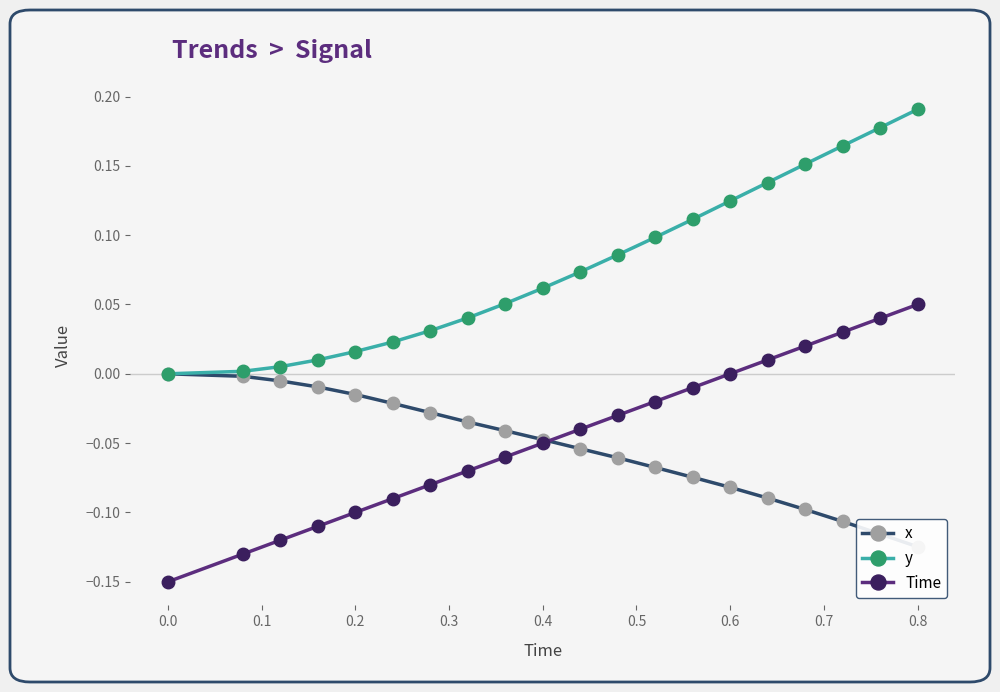

True or false: y and Time intersect in this chart.

False